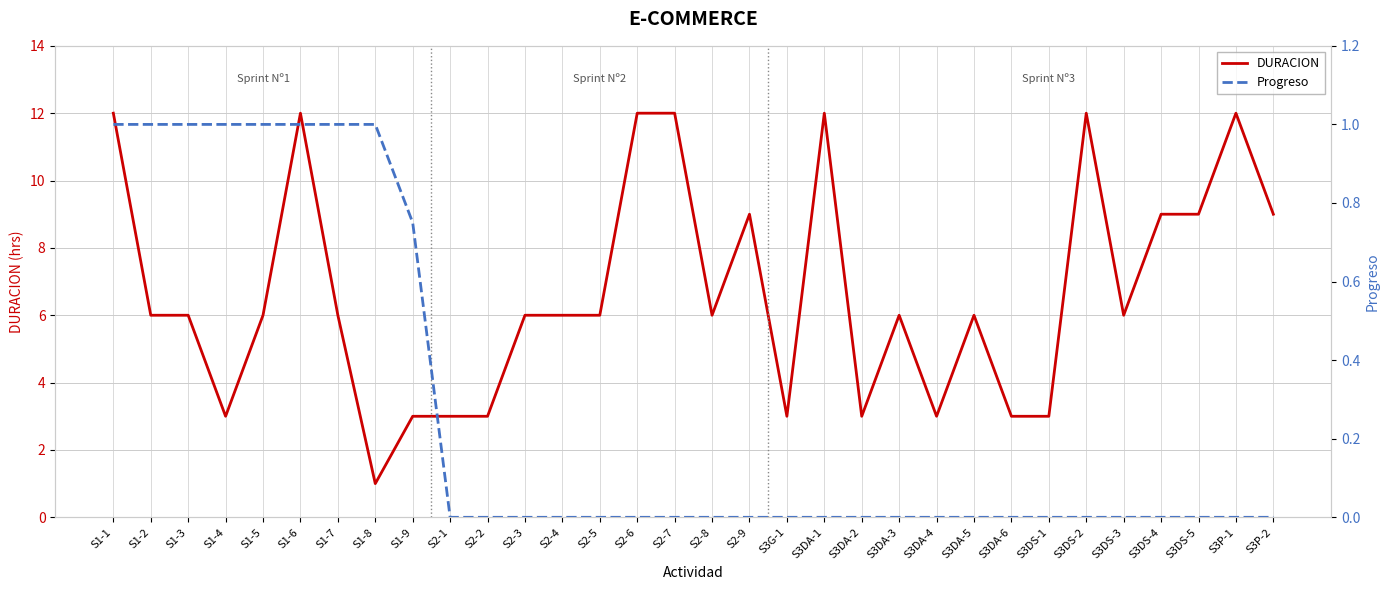

What is the label of the 6th point from the right?

S3DS-2